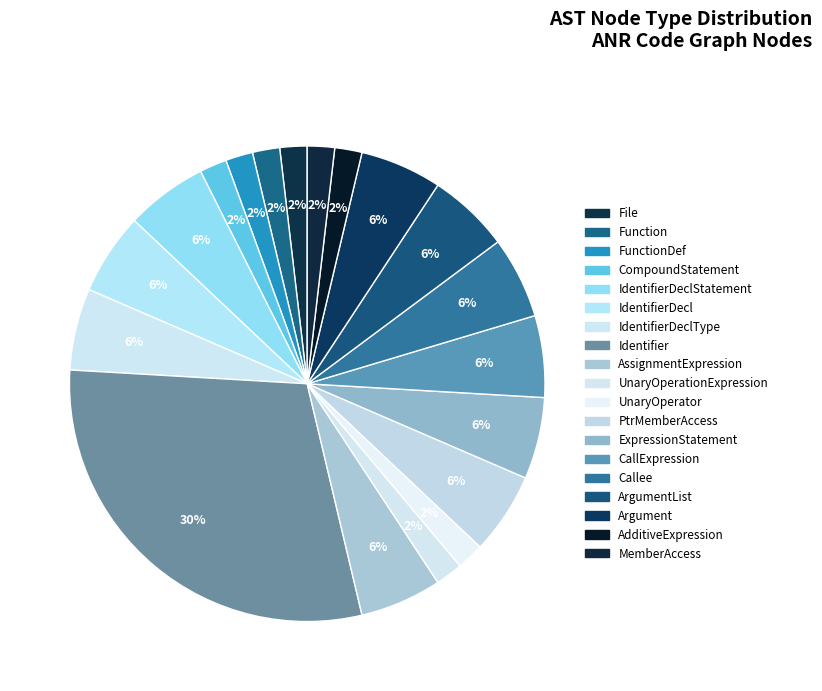

What is the largest slice in the pie chart?

Identifier